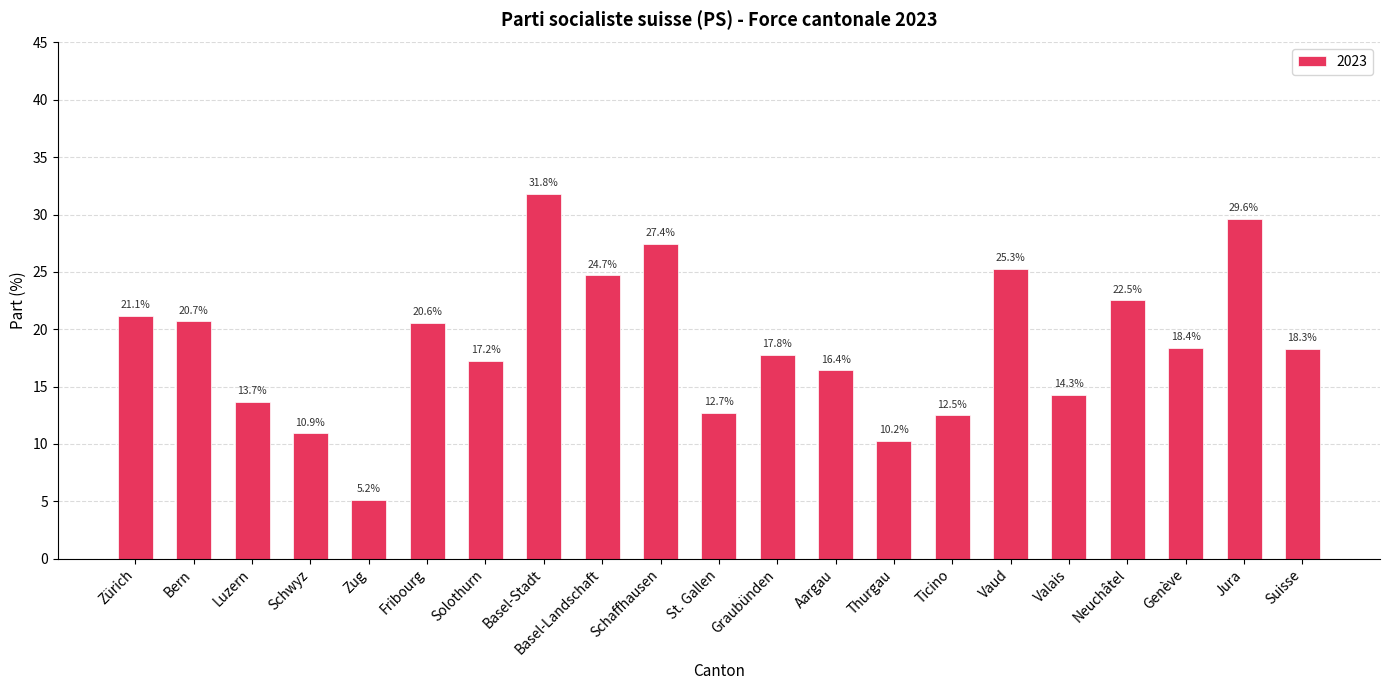

What is the change in value from Zürich to Jura?

+8.5